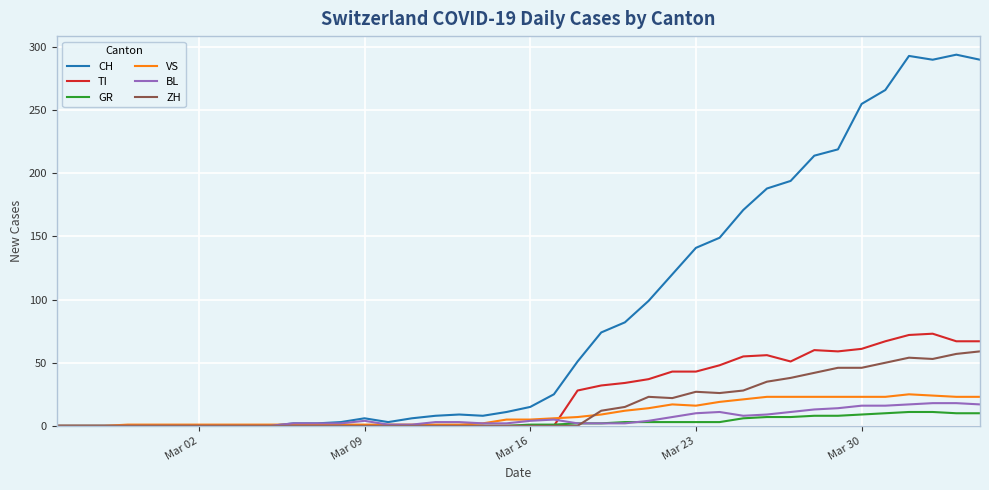

Which series has the widest spread of values?

CH